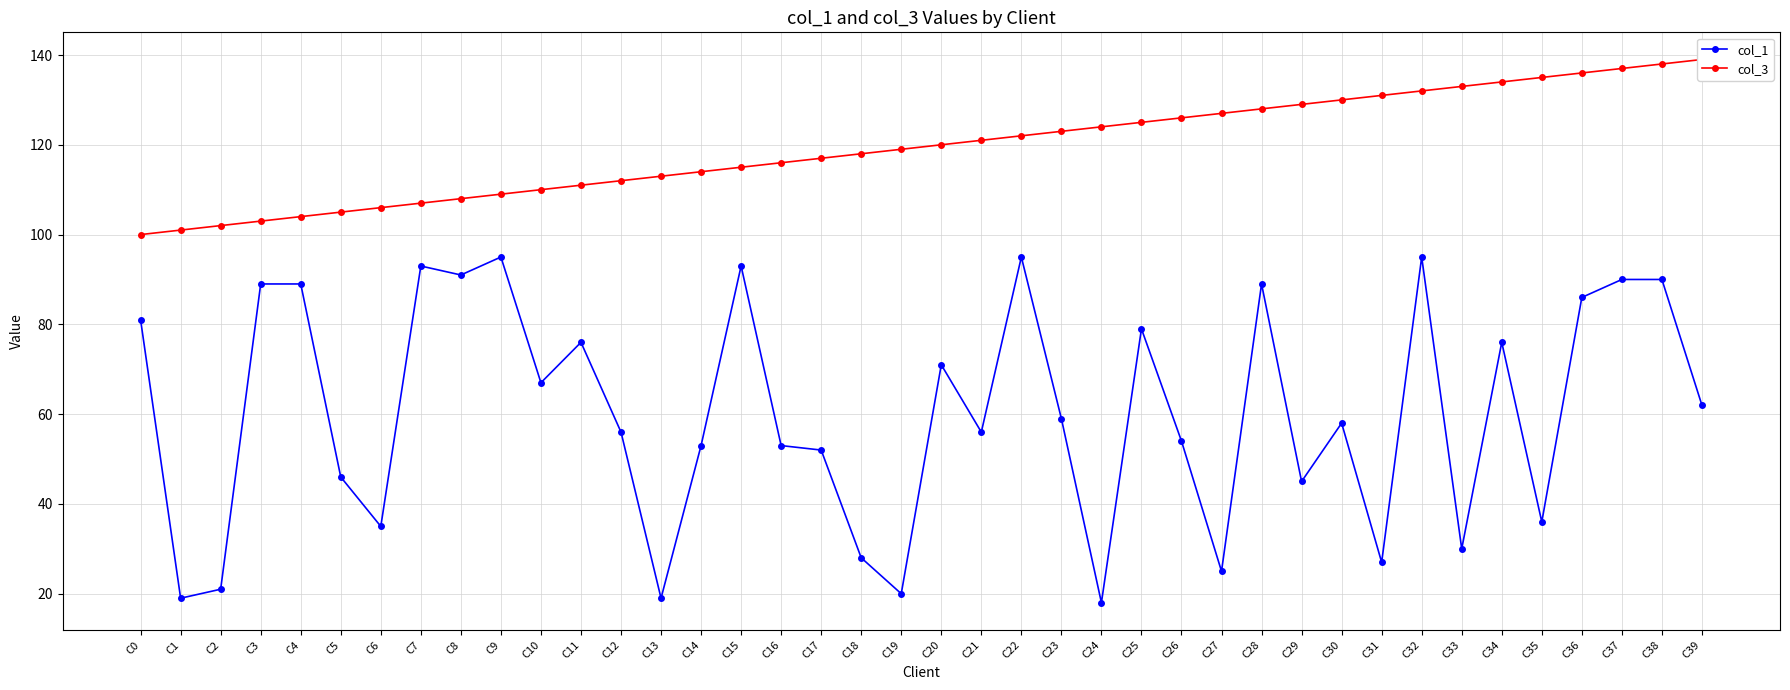

Count the number of data series in this chart.

2